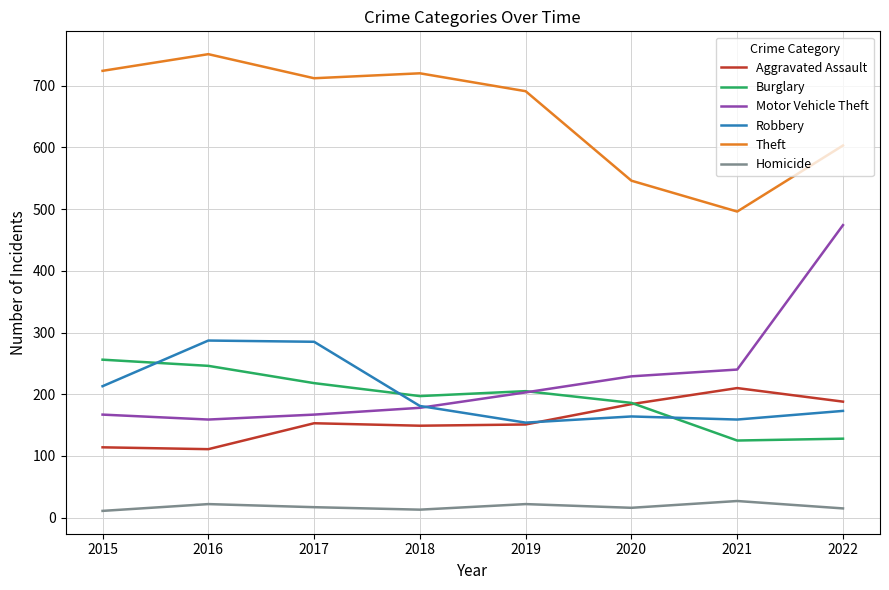

Is the value of Homicide at 2020 greater than the value of Aggravated Assault at 2020?

No